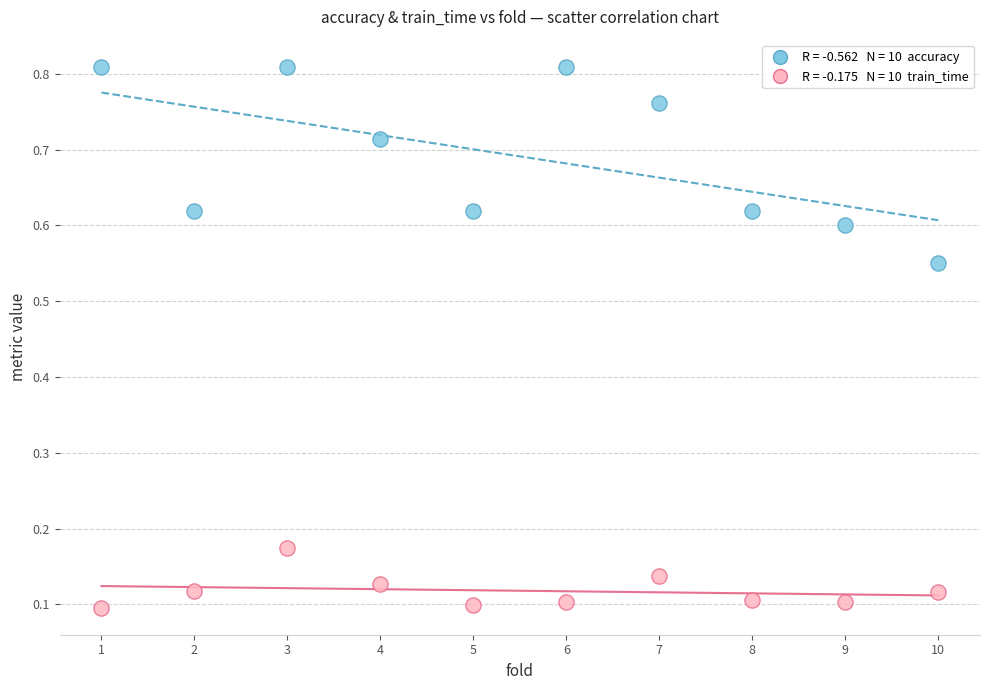

Across all data points, what is the range of X values (max minus min)?

9.0